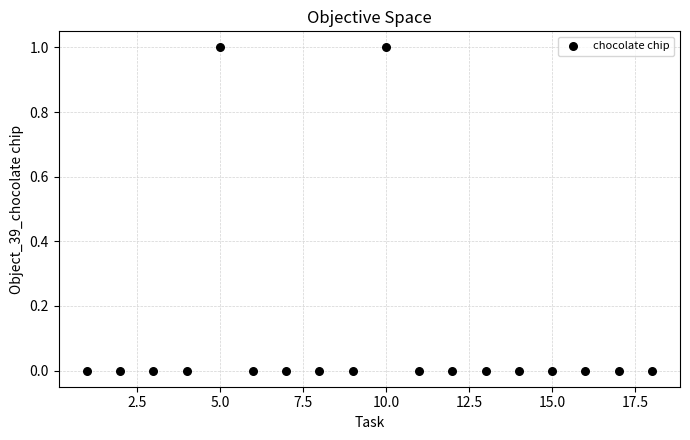

List the coordinates of all points as (X, Y) pairs, reading left to right.

(1, 0)  (2, 0)  (3, 0)  (4, 0)  (5, 1)  (6, 0)  (7, 0)  (8, 0)  (9, 0)  (10, 1)  (11, 0)  (12, 0)  (13, 0)  (14, 0)  (15, 0)  (16, 0)  (17, 0)  (18, 0)